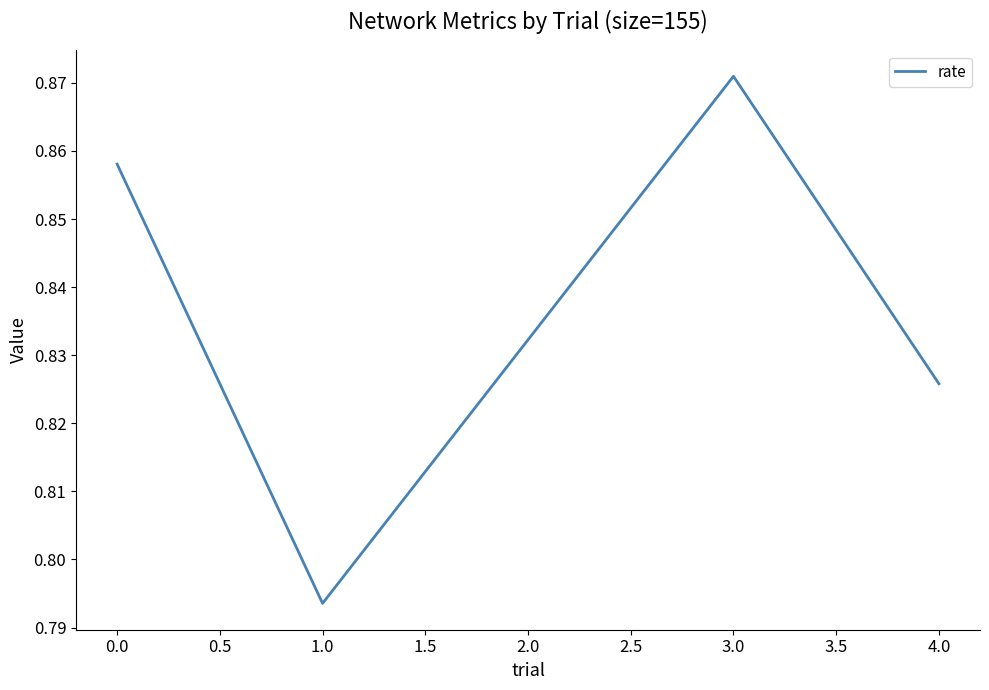

List the labels in order of value, smallest first.

1.0, 4.0, 2.0, 0.0, 3.0